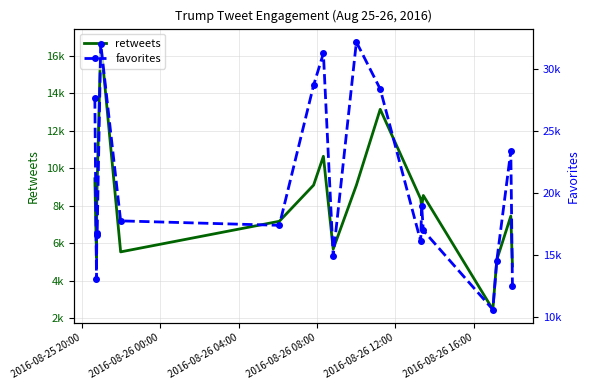

Rank the series by their maximum value, from highest to lowest.

favorites, retweets